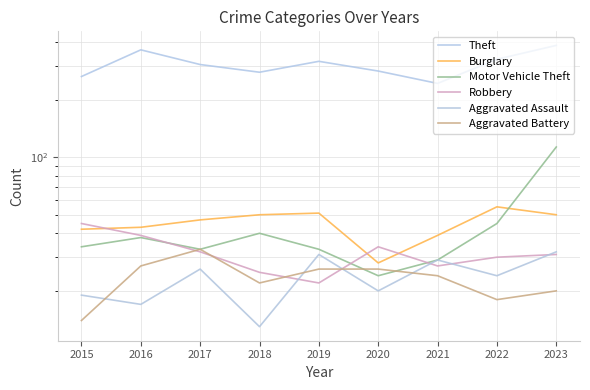

How many distinct data groups are displayed?

6